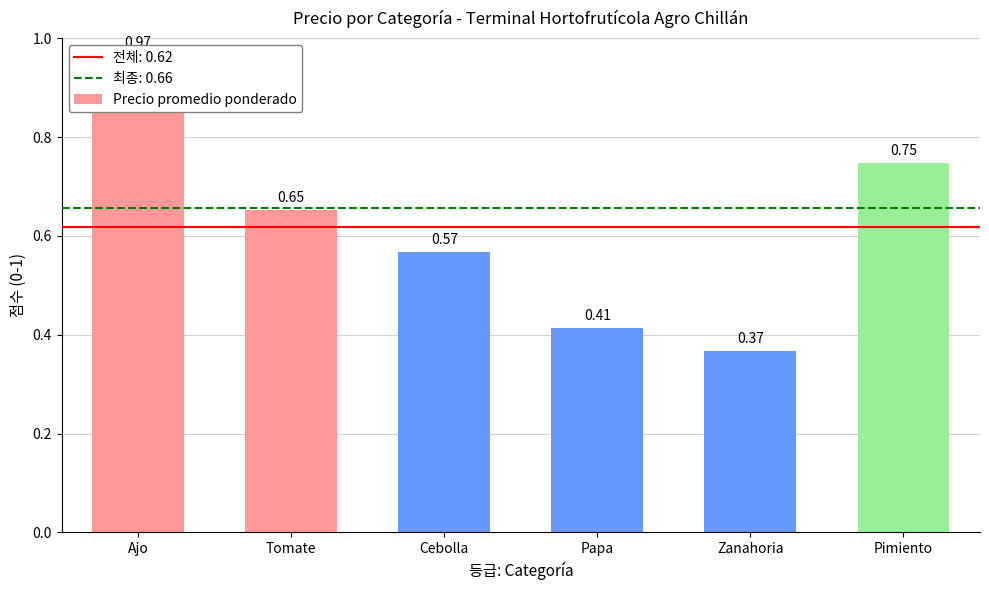

How many series are shown in this chart?

1